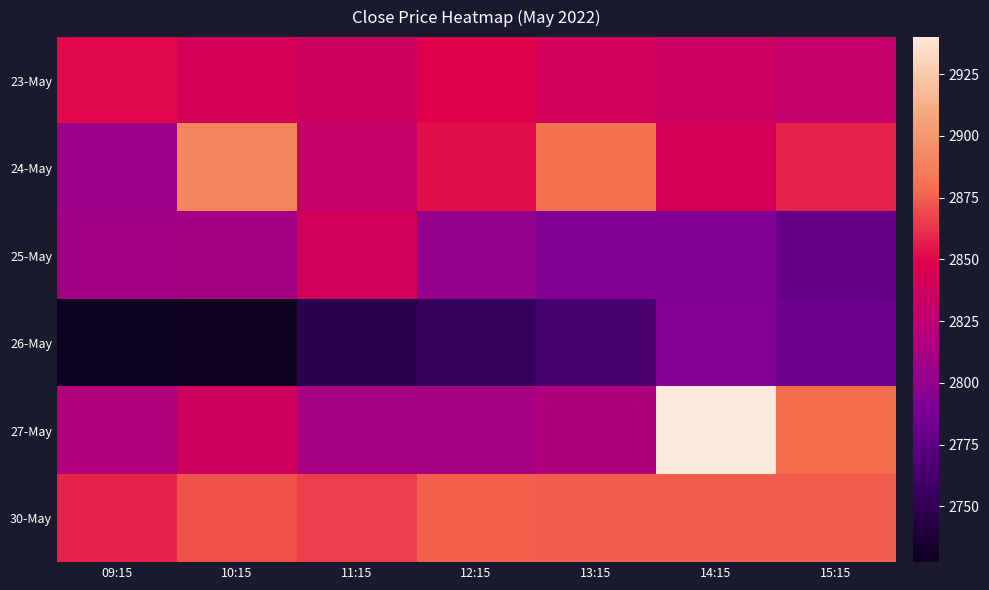

Which has a higher value, 14:15 or 09:15?

09:15